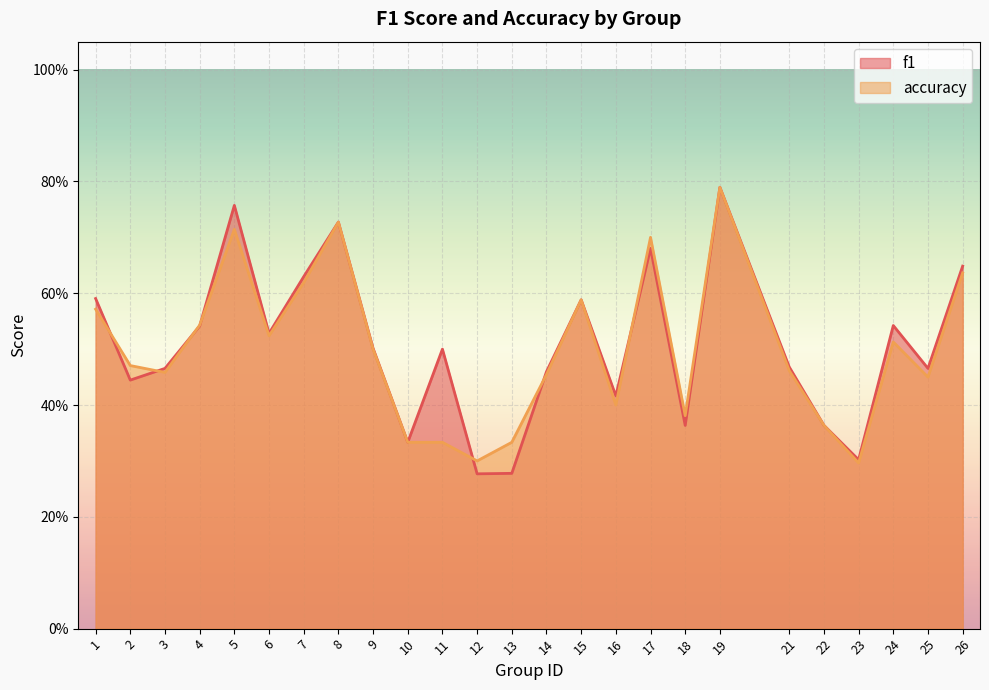

What is the average value of the accuracy series?

0.5